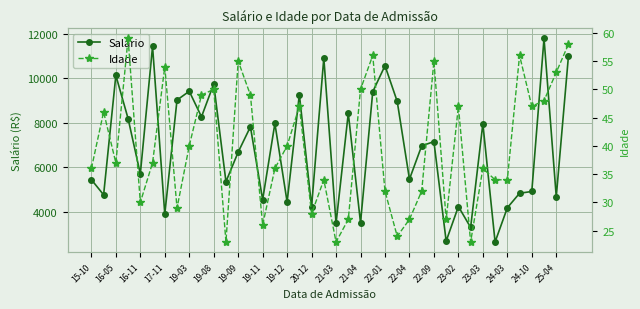

What is the maximum value shown in the chart?

11791.0